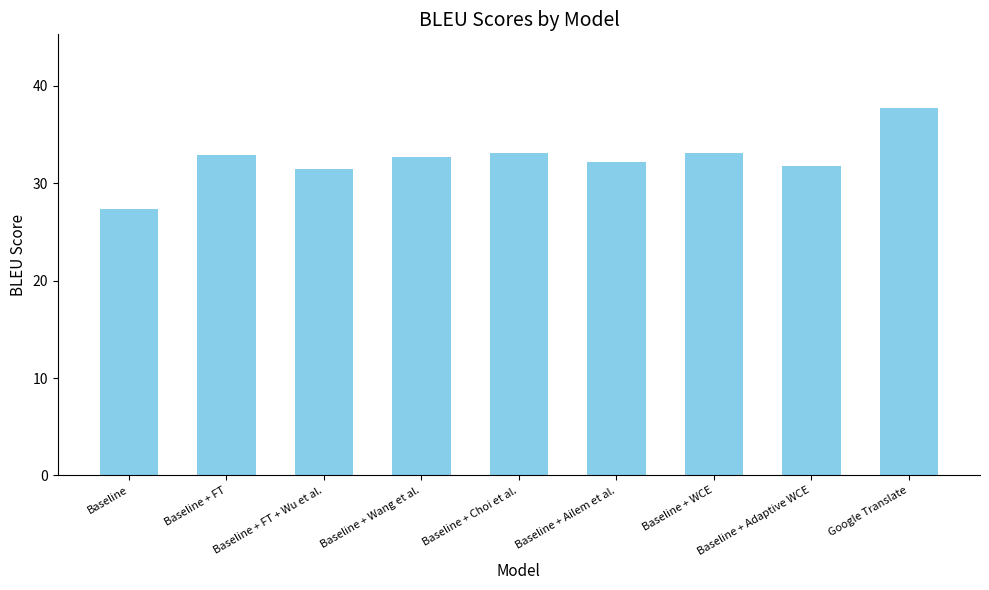

What is the approximate value at Baseline + FT + Wu et al.?

31.5